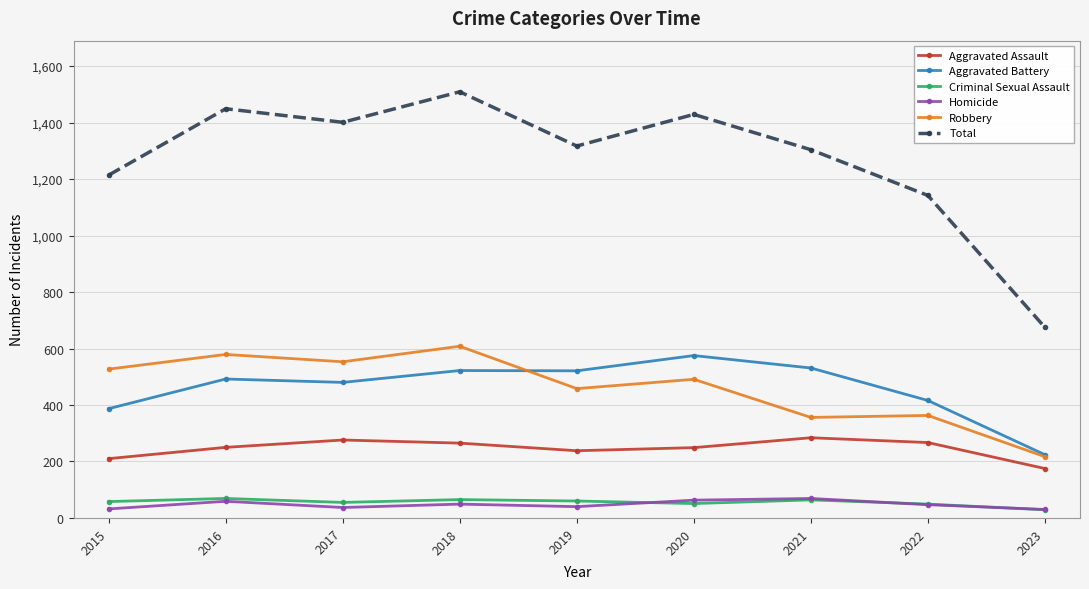

How many data points does each series have?

9